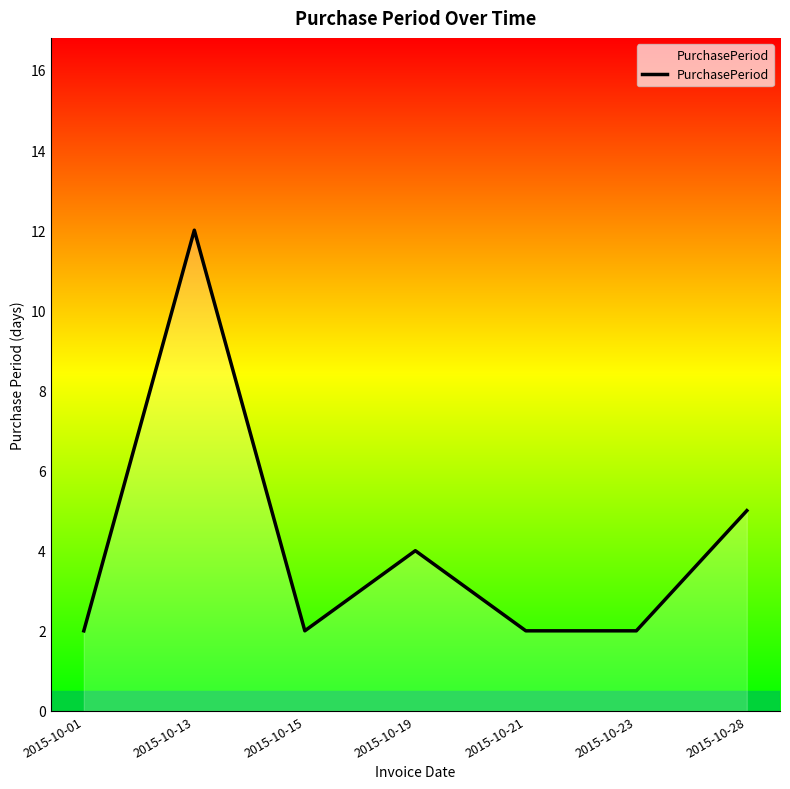

What is the sum of the values at 2015-10-19 and 2015-10-21?

6